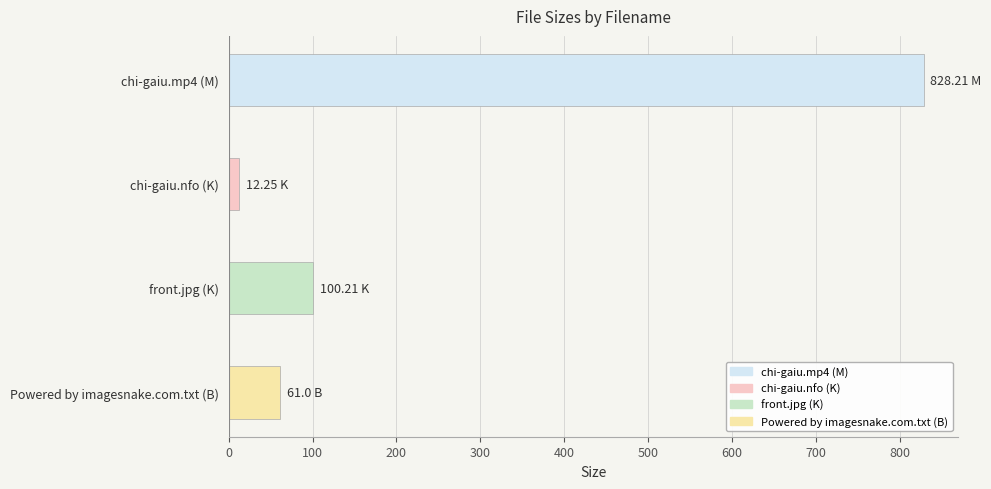

How many data points are above 100?

2